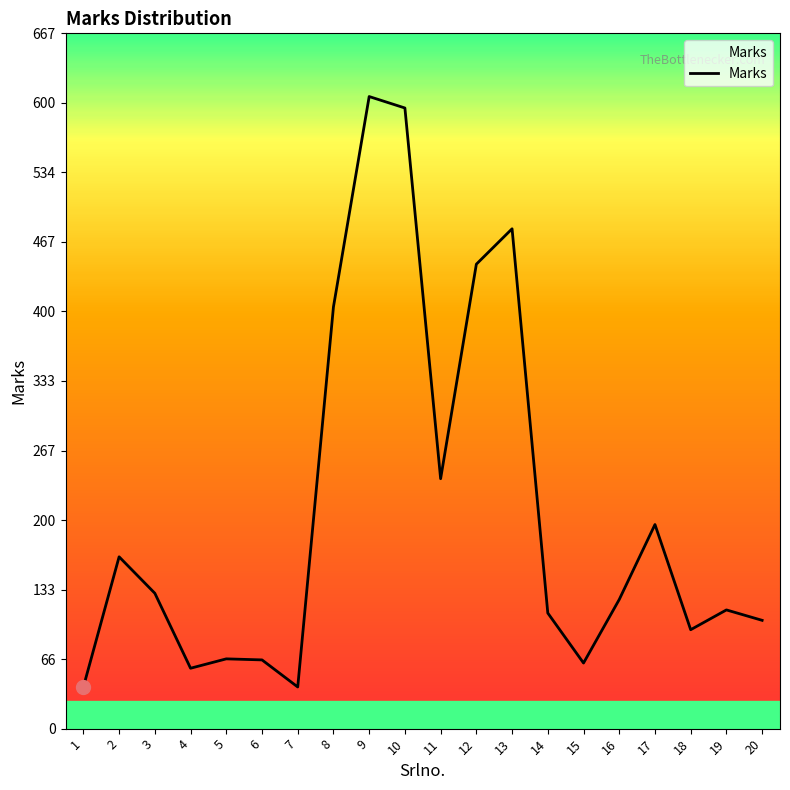

Where does the data first go above 124?

2